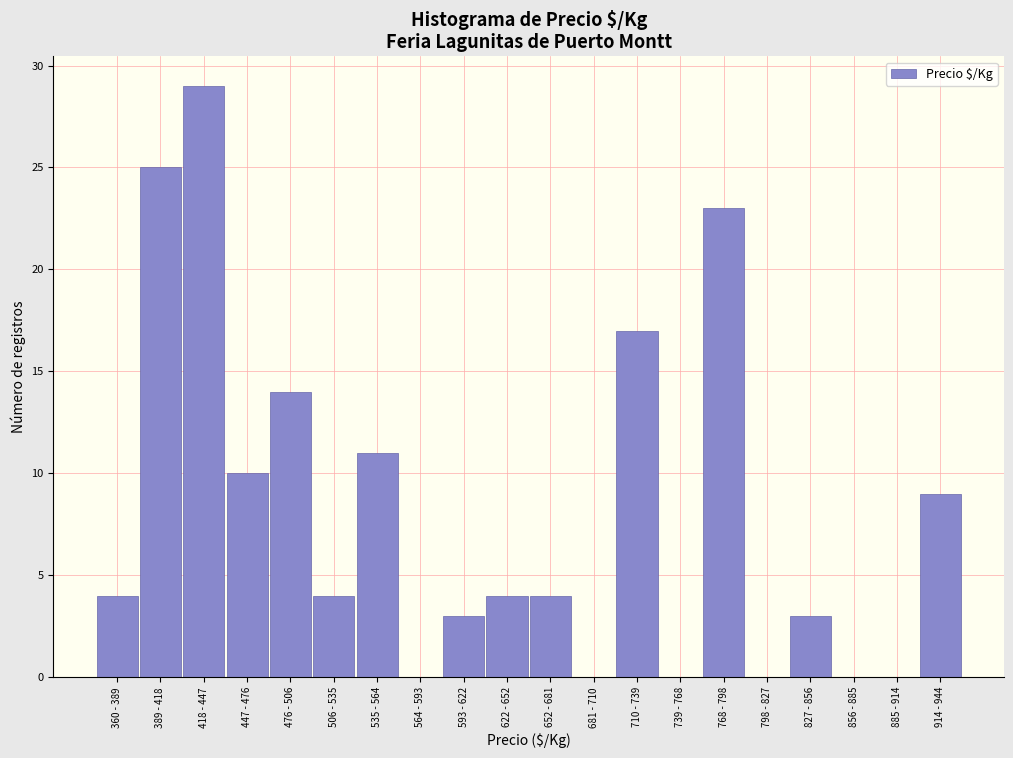

Reading left to right, what are all the values shown in this chart?

360 - 389=4	389 - 418=25	418 - 447=29	447 - 476=10	476 - 506=14	506 - 535=4	535 - 564=11	564 - 593=0	593 - 622=3	622 - 652=4	652 - 681=4	681 - 710=0	710 - 739=17	739 - 768=0	768 - 798=23	798 - 827=0	827 - 856=3	856 - 885=0	885 - 914=0	914 - 944=9